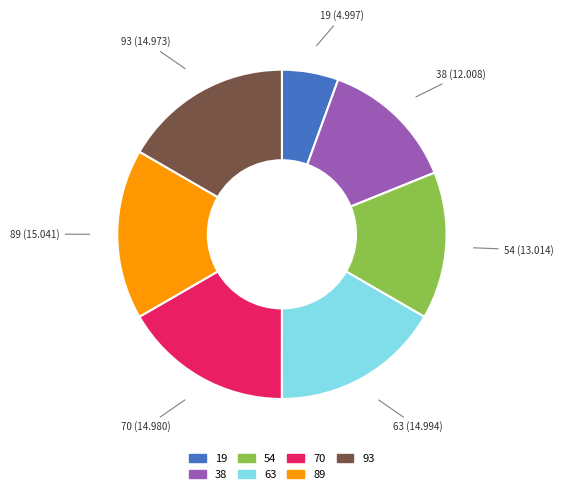

Which has a higher value, 19 or 93?

93